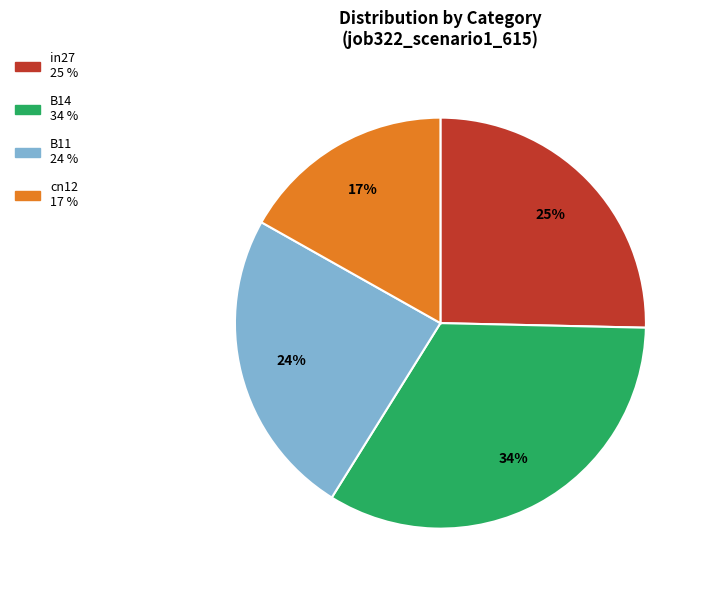

Does any single category account for the majority?

No